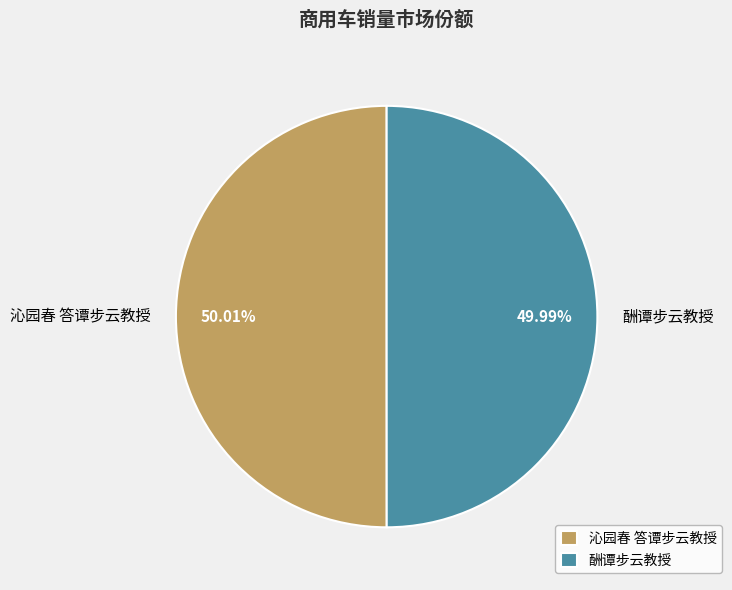

Approximately how many times larger is the value at 沁园春 答谭步云教授 compared to 酬谭步云教授?

1.0